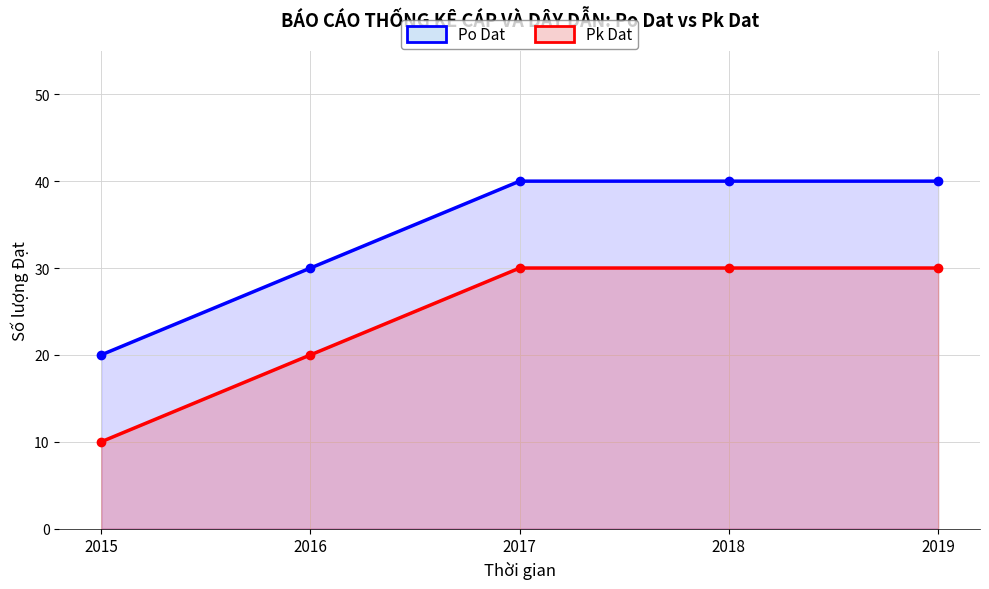

Where is Po Dat nearest to the value 30?

2016